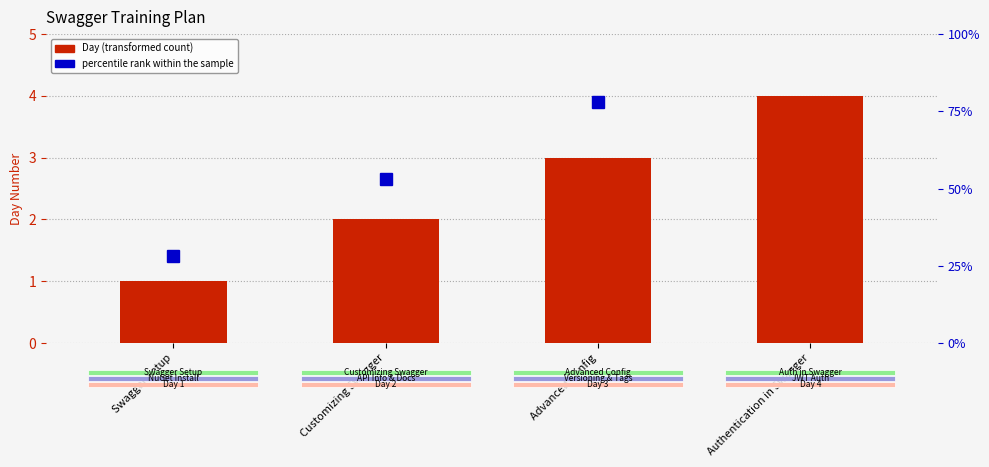

Count the values in the range 2 to 4.

3